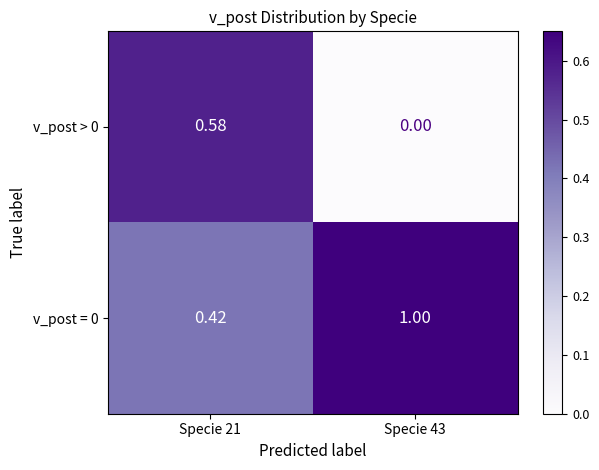

Is the value of v_post > 0 at Specie 21 greater than the value of v_post = 0 at Specie 21?

Yes